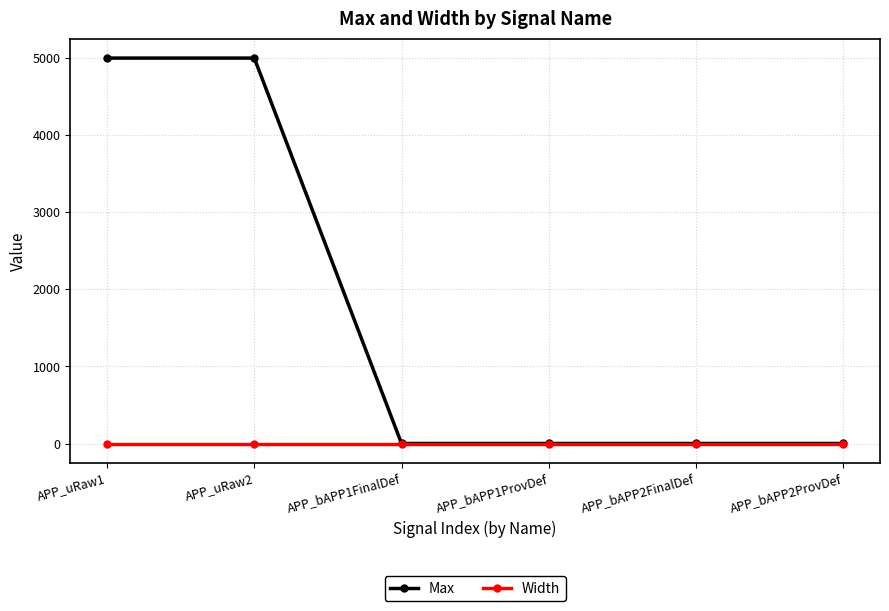

How many series are shown in this chart?

2